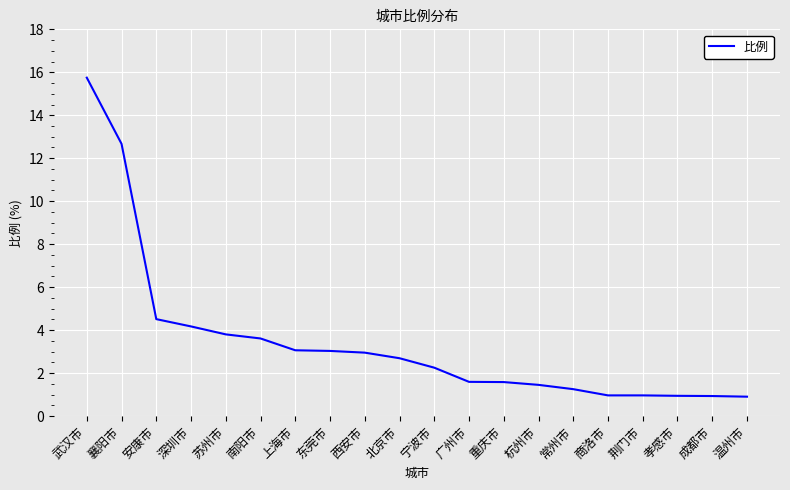

The chart shows a value of 4.5 at 安康市. True or false?

True